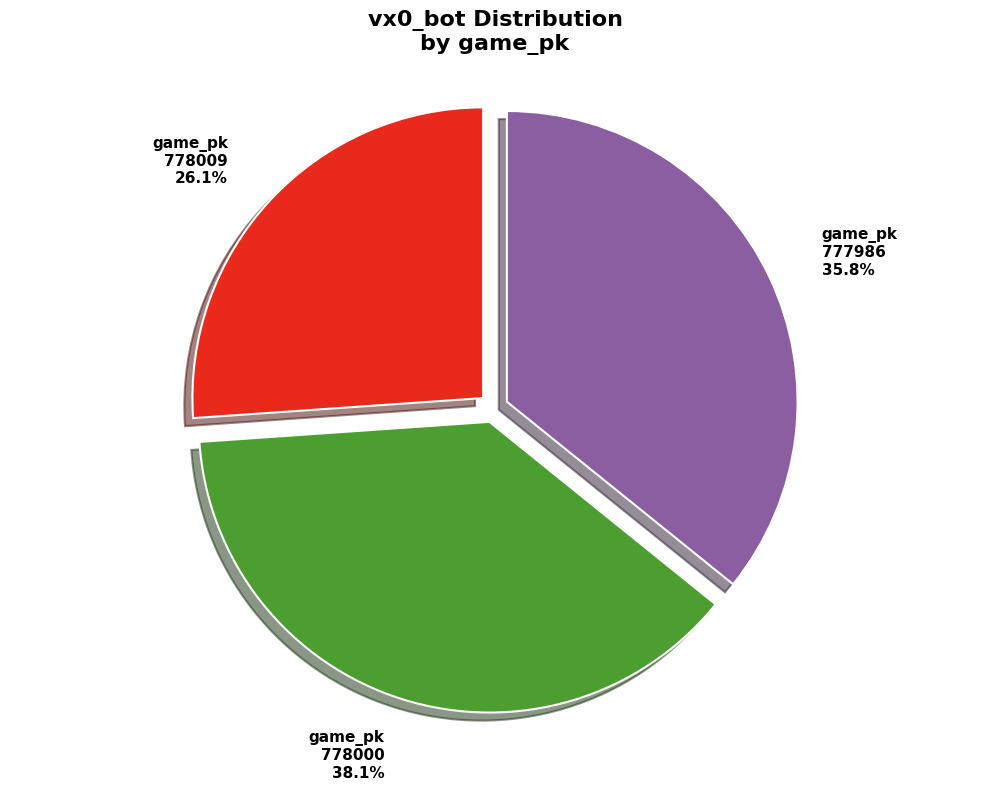

Is the sum of 777986 and 778009 greater than half?

Yes